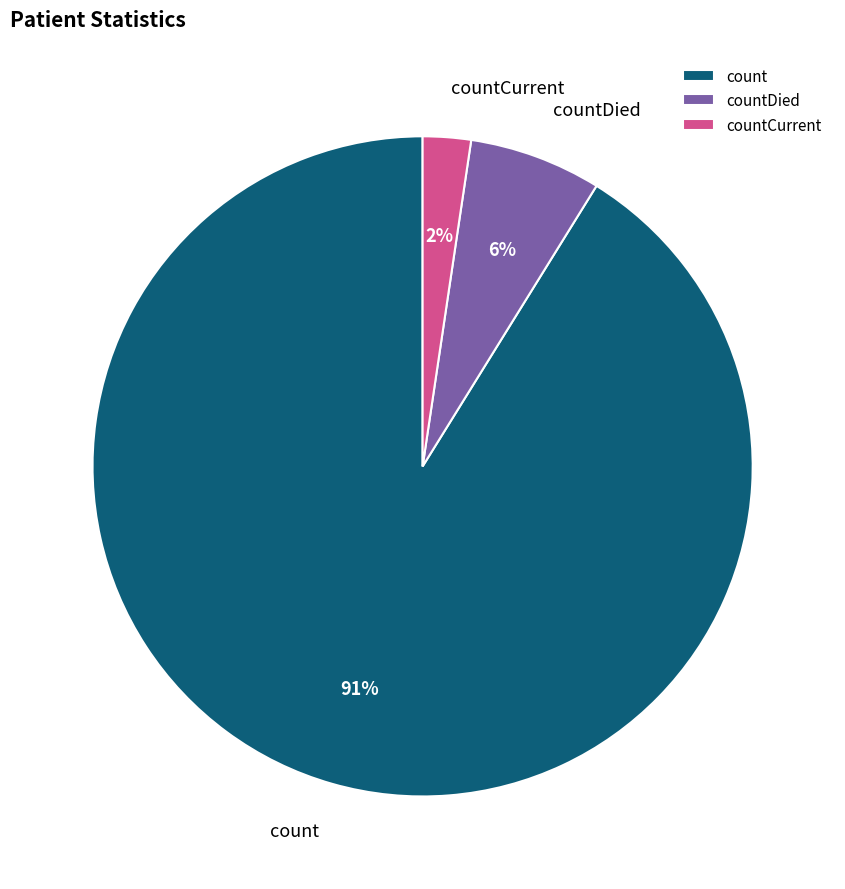

What is the smallest slice in the pie chart?

countCurrent